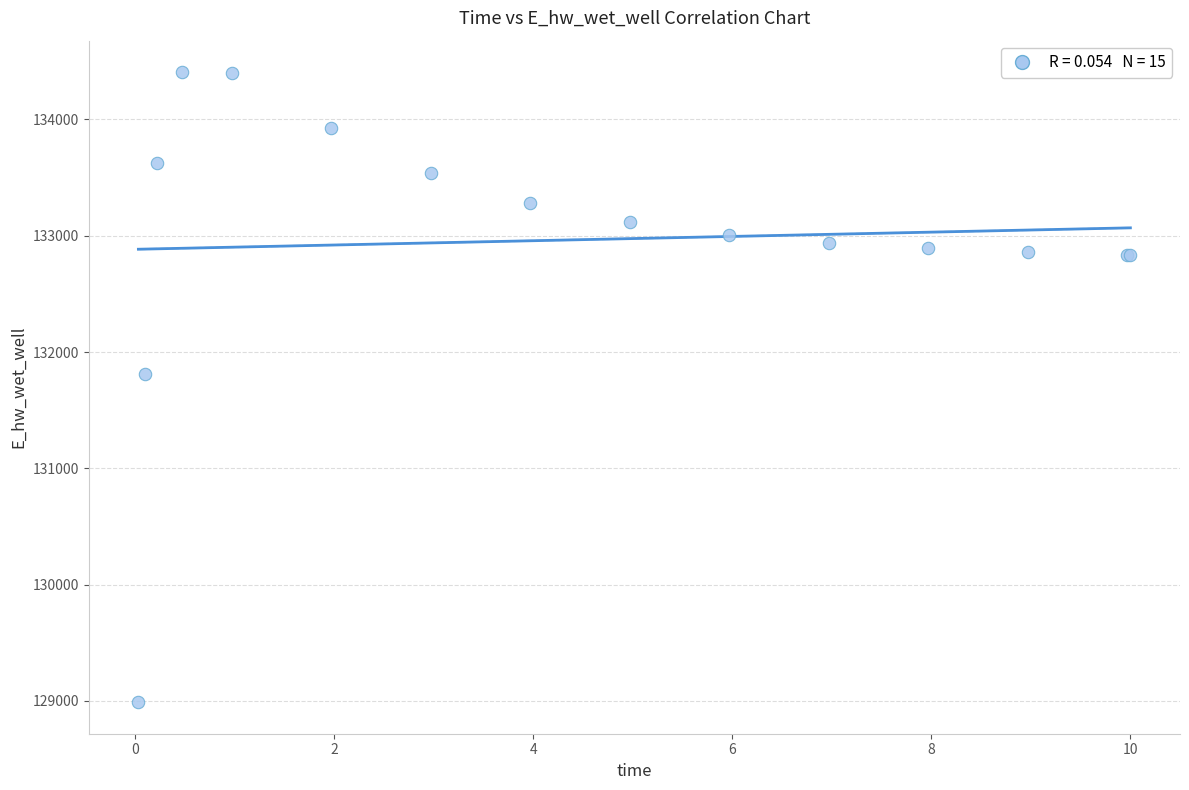

What Y value in the scatter plot is closest to 131697?

131814.6